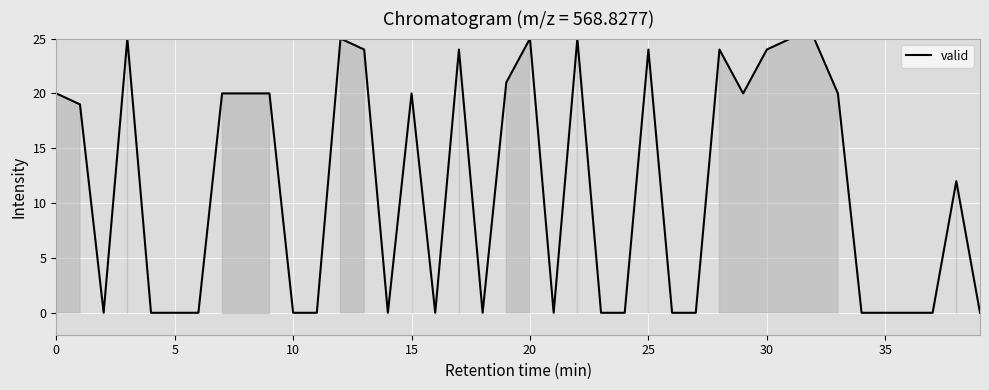

What is the greatest value displayed?

25